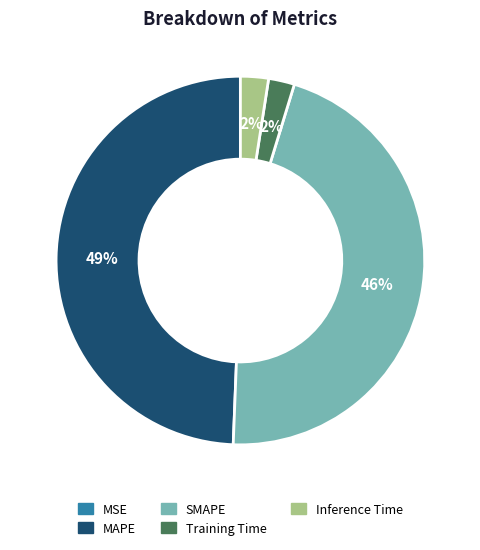

Does SMAPE represent more than half of the total?

No